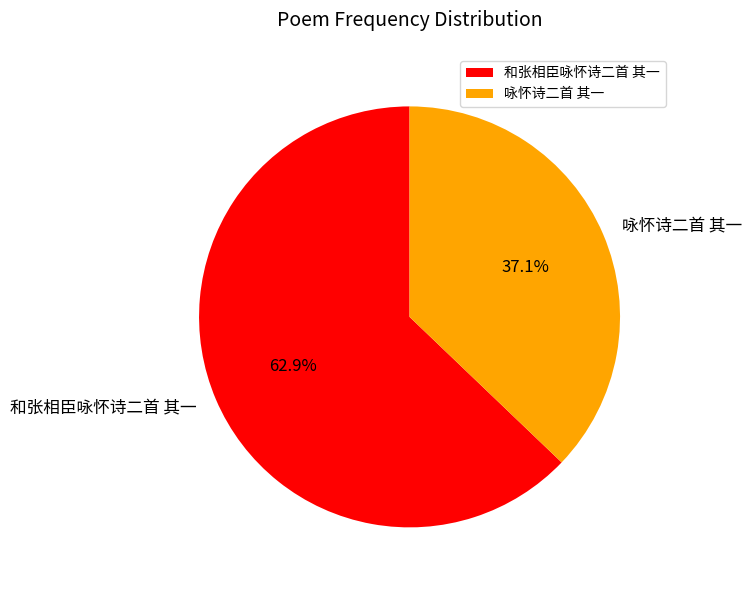

Count the number of slices in the pie.

2